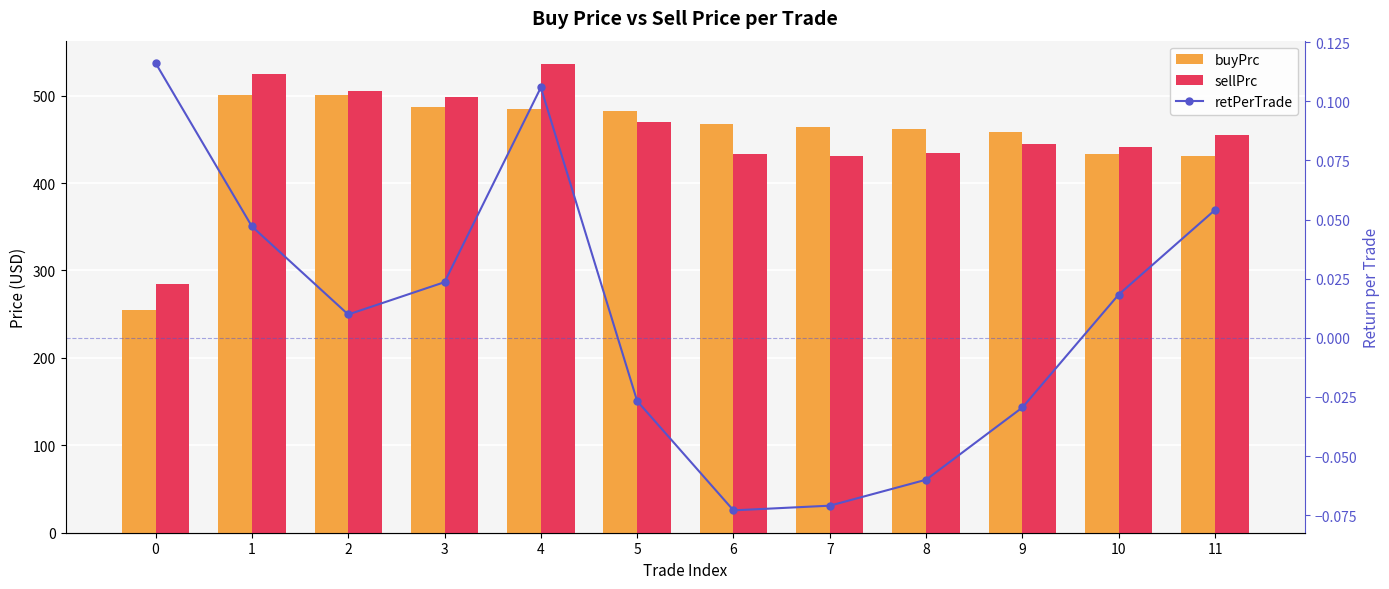

List the labels in order of buyPrc value, smallest first.

0, 11, 10, 9, 8, 7, 6, 5, 4, 3, 2, 1